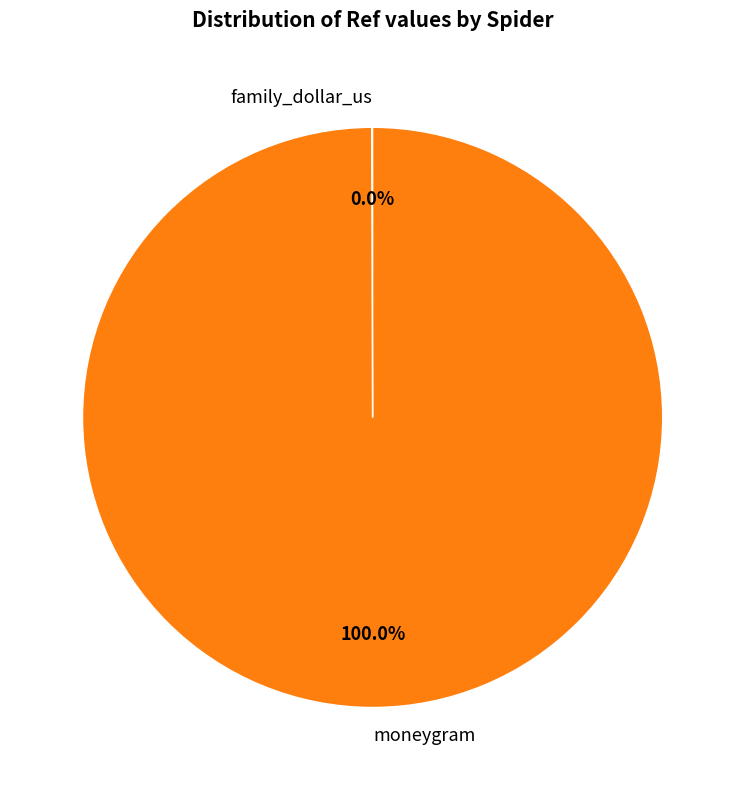

What is the majority slice?

moneygram